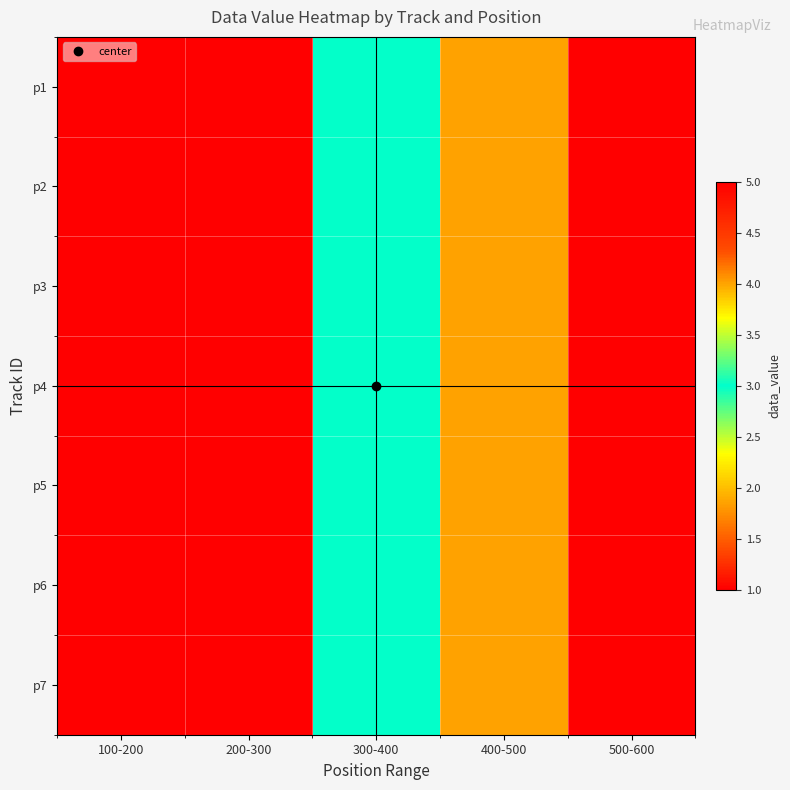

Reading left to right, transcribe all the data shown in this chart.

p1: 100-200=1	200-300=5	300-400=3	400-500=4	500-600=5
p2: 100-200=1	200-300=5	300-400=3	400-500=4	500-600=5
p3: 100-200=1	200-300=5	300-400=3	400-500=4	500-600=5
p4: 100-200=1	200-300=5	300-400=3	400-500=4	500-600=5
p5: 100-200=1	200-300=5	300-400=3	400-500=4	500-600=5
p6: 100-200=1	200-300=5	300-400=3	400-500=4	500-600=5
p7: 100-200=1	200-300=5	300-400=3	400-500=4	500-600=5